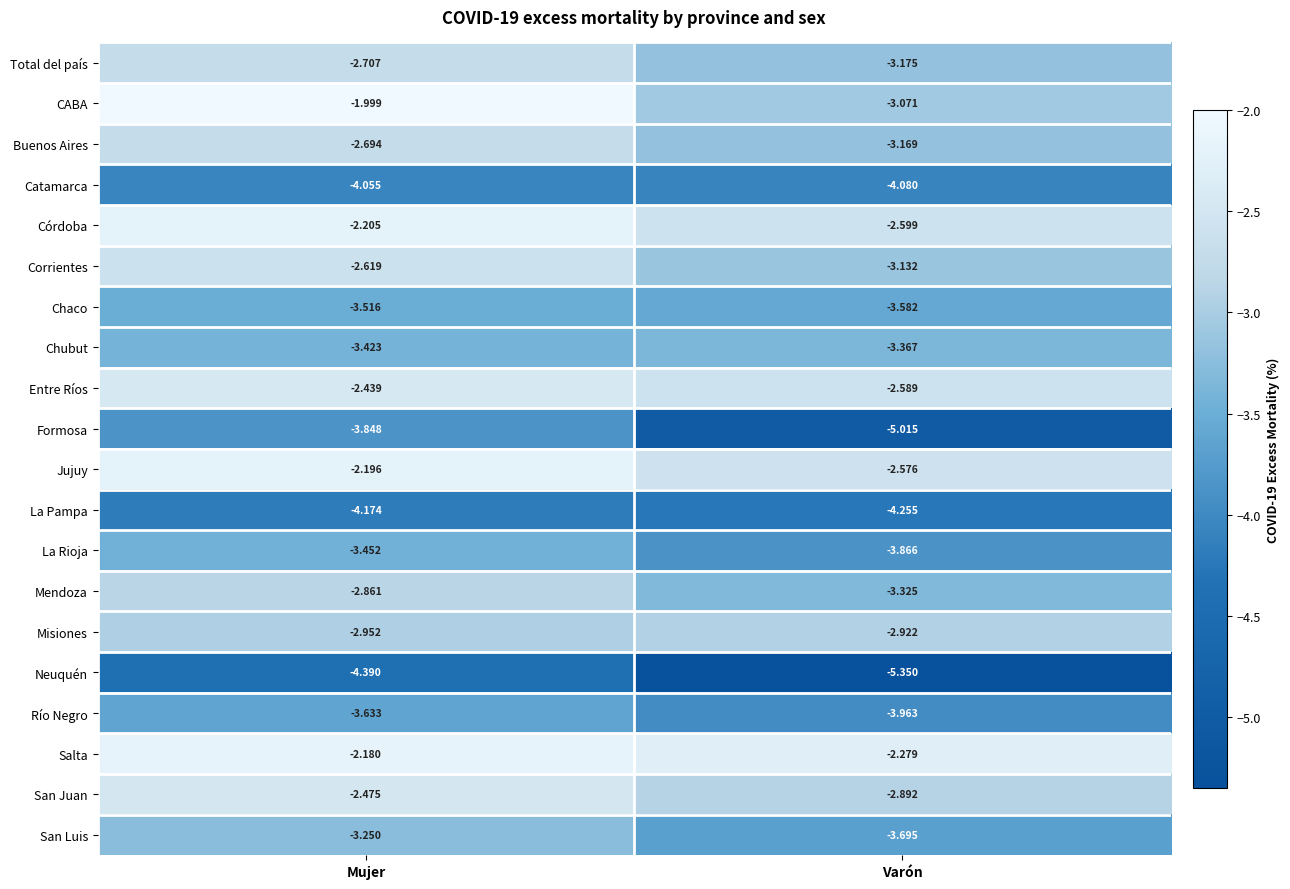

Rank the series at Mujer from highest to lowest value.

CABA, Salta, Jujuy, Córdoba, Entre Ríos, San Juan, Corrientes, Buenos Aires, Total del país, Mendoza, Misiones, San Luis, Chubut, La Rioja, Chaco, Río Negro, Formosa, Catamarca, La Pampa, Neuquén